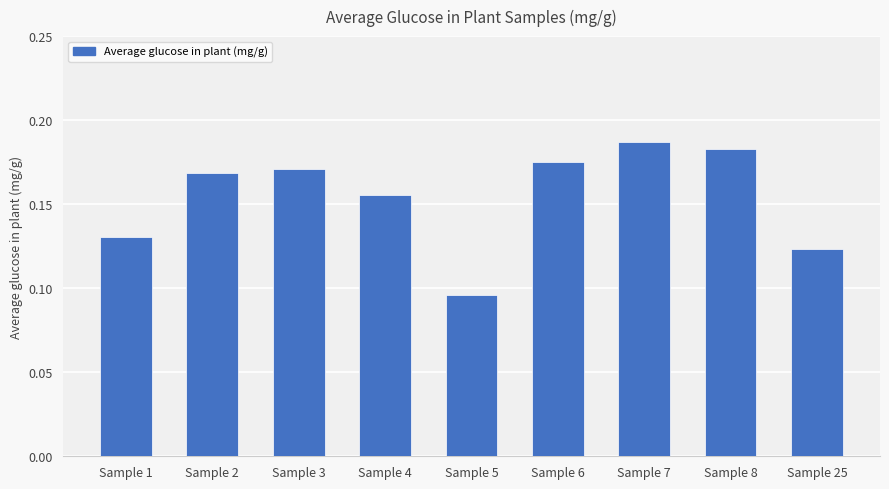

Is it true that the value at Sample 8 is 0.1?

False